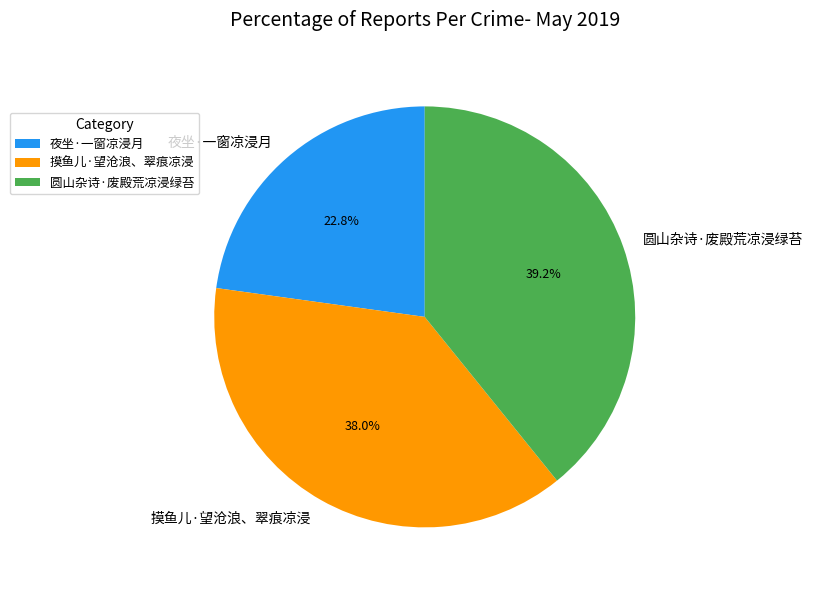

Count the number of slices in the pie.

3